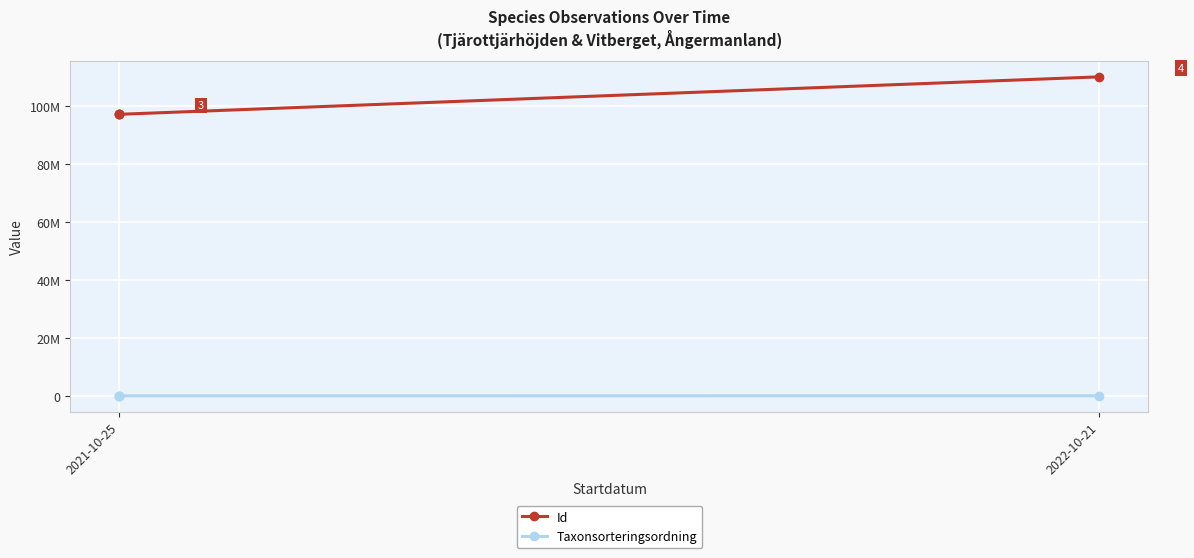

What is the label of the 4th point from the right?

2021-10-25